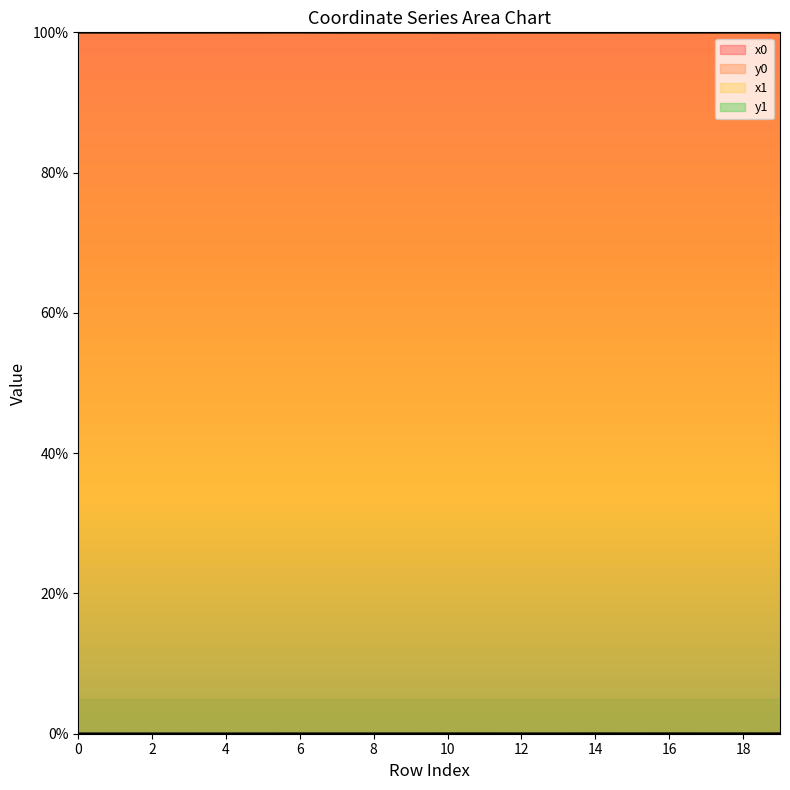

Between which two adjacent categories do x0 and x1 first intersect?

2 and 3